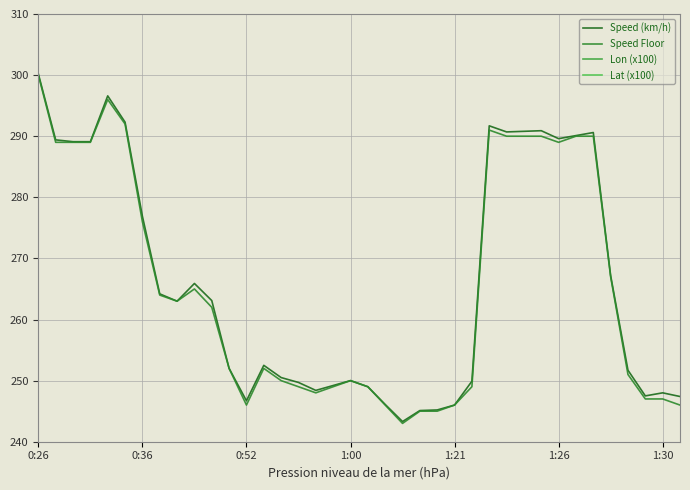

What is the difference between the maximum and minimum values in the Lon (x100) series?

0.1